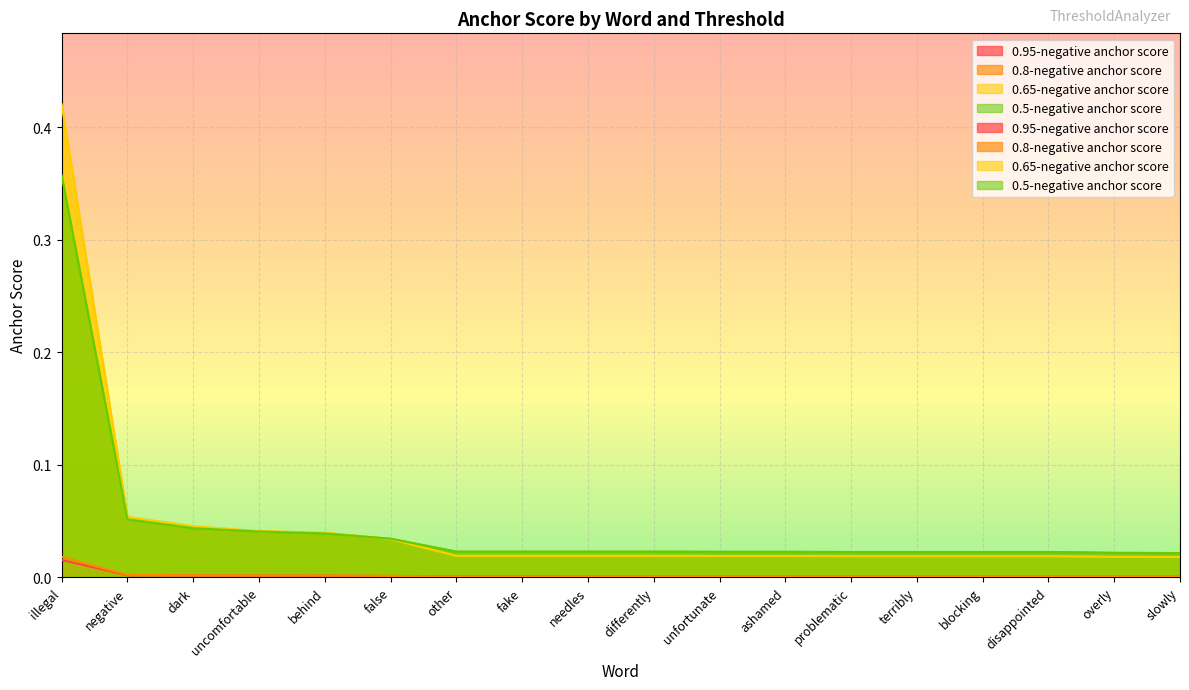

Reading left to right, what are all the values shown in this chart?

0.95-negative anchor score: 0.0	0.0	0.0	0.0	0.0	0.0	0.0	0.0	0.0	0.0	0.0	0.0	0.0	0.0	0.0	0.0	0.0	0.0
0.8-negative anchor score: 0.0	0.0	0.0	0.0	0.0	0.0	0.0	0.0	0.0	0.0	0.0	0.0	0.0	0.0	0.0	0.0	0.0	0.0
0.65-negative anchor score: 0.4	0.1	0.0	0.0	0.0	0.0	0.0	0.0	0.0	0.0	0.0	0.0	0.0	0.0	0.0	0.0	0.0	0.0
0.5-negative anchor score: 0.4	0.1	0.0	0.0	0.0	0.0	0.0	0.0	0.0	0.0	0.0	0.0	0.0	0.0	0.0	0.0	0.0	0.0